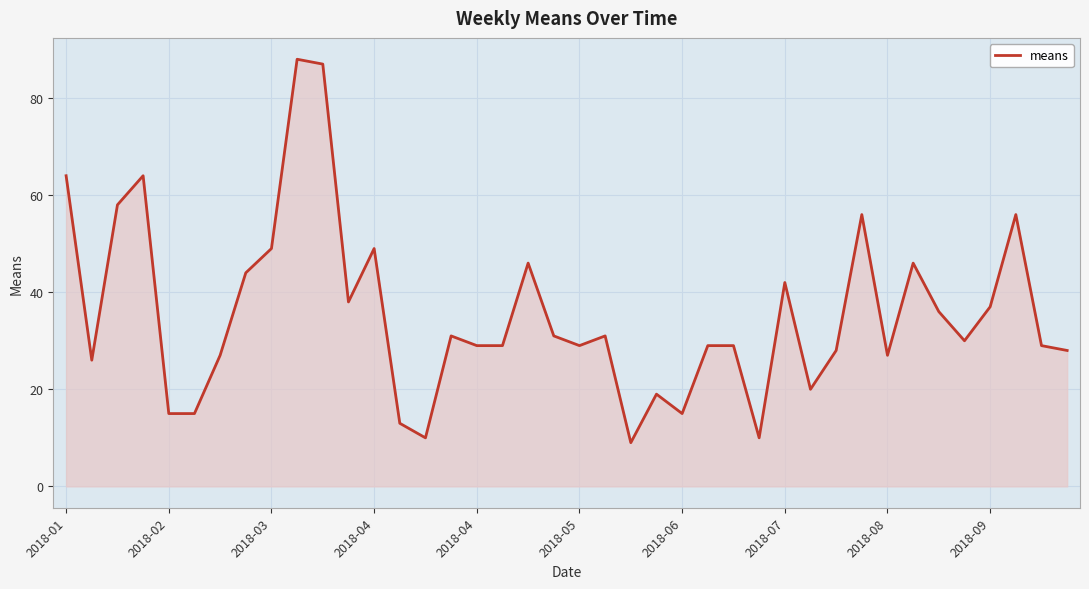

What is the maximum value shown in the chart?

88